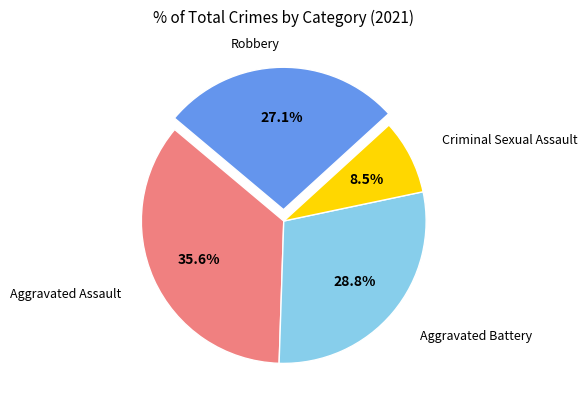

Is Aggravated Assault the majority of the pie?

No